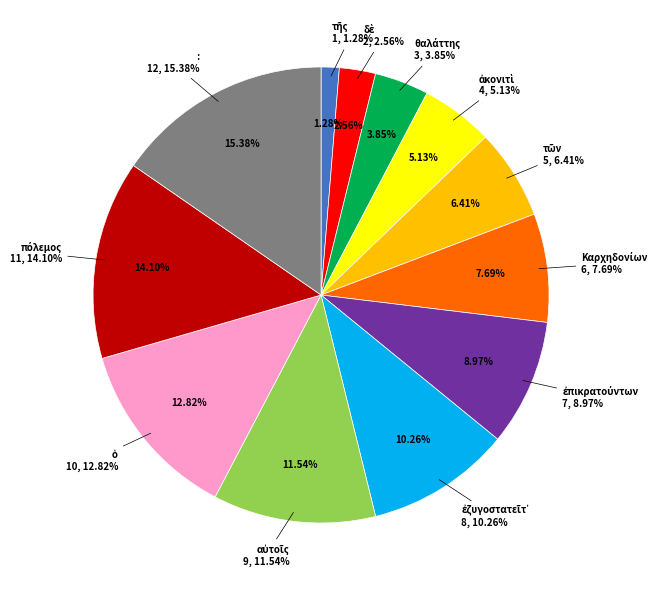

How many segments does this pie chart have?

12